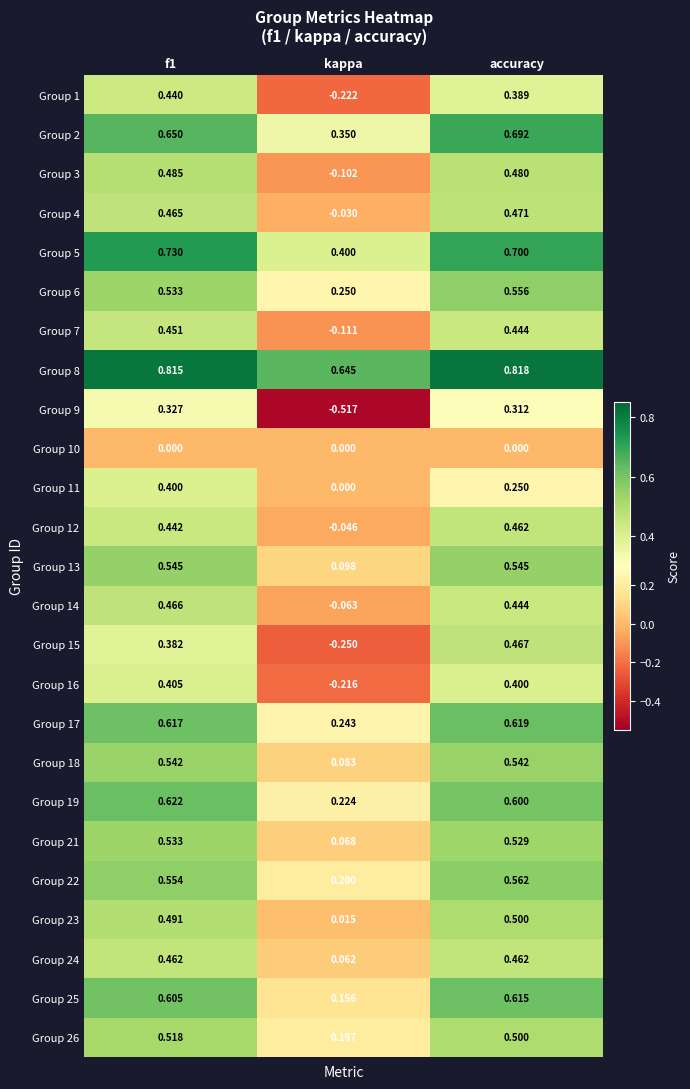

At which category does the chart reach its peak across all series?

accuracy